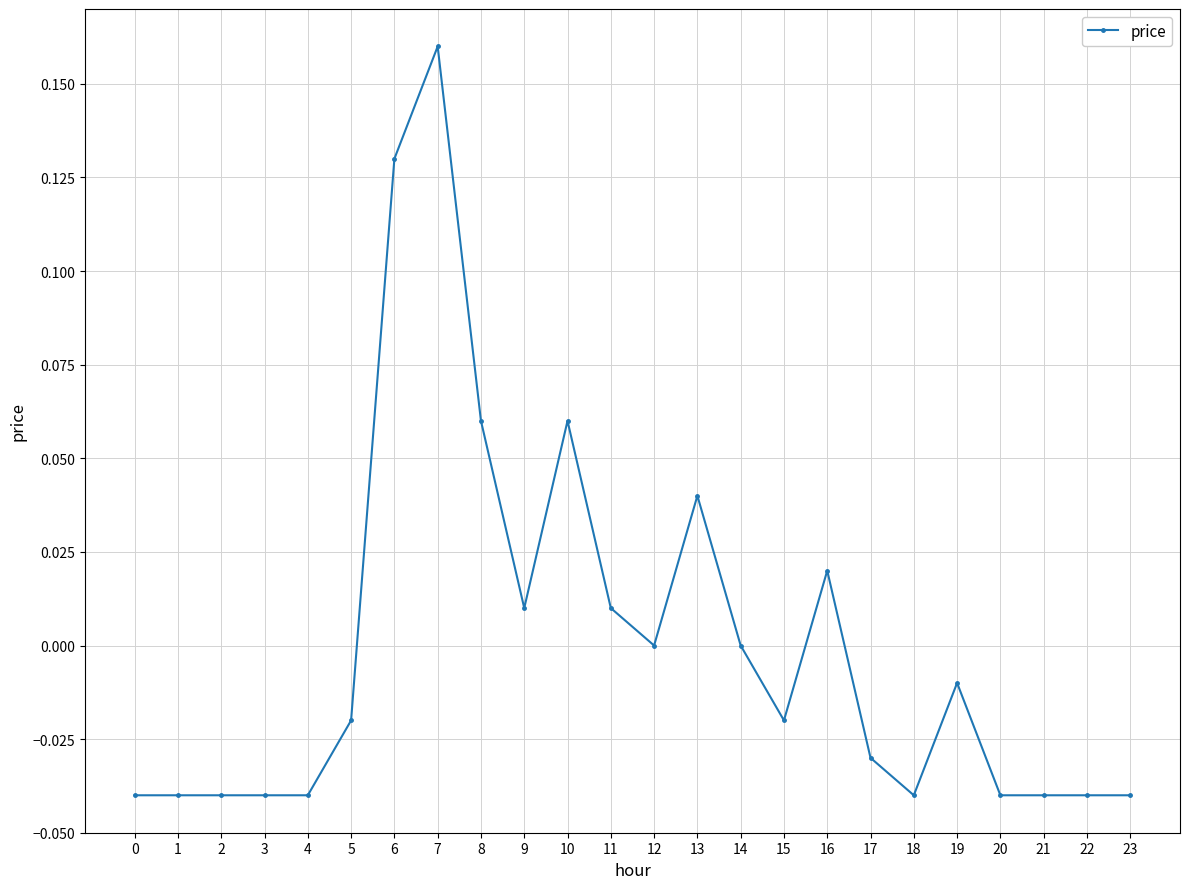

Is it true that the value at 19 is -0.0?

True